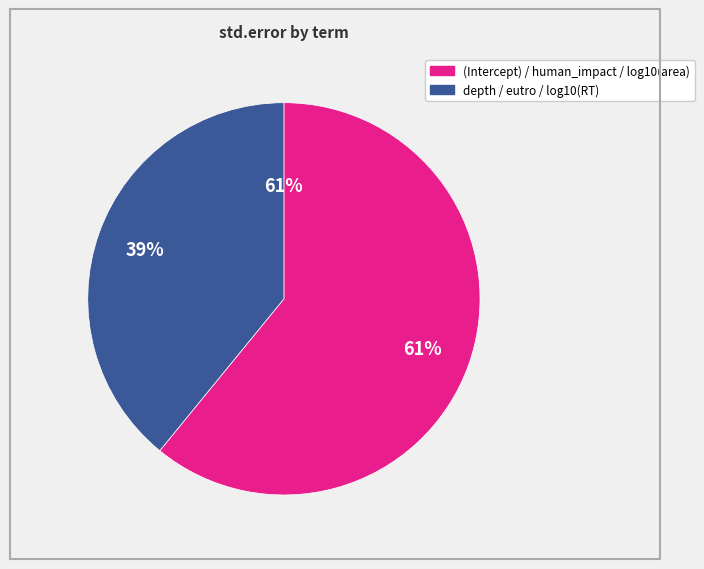

Which slice is the smallest?

log10(RT)